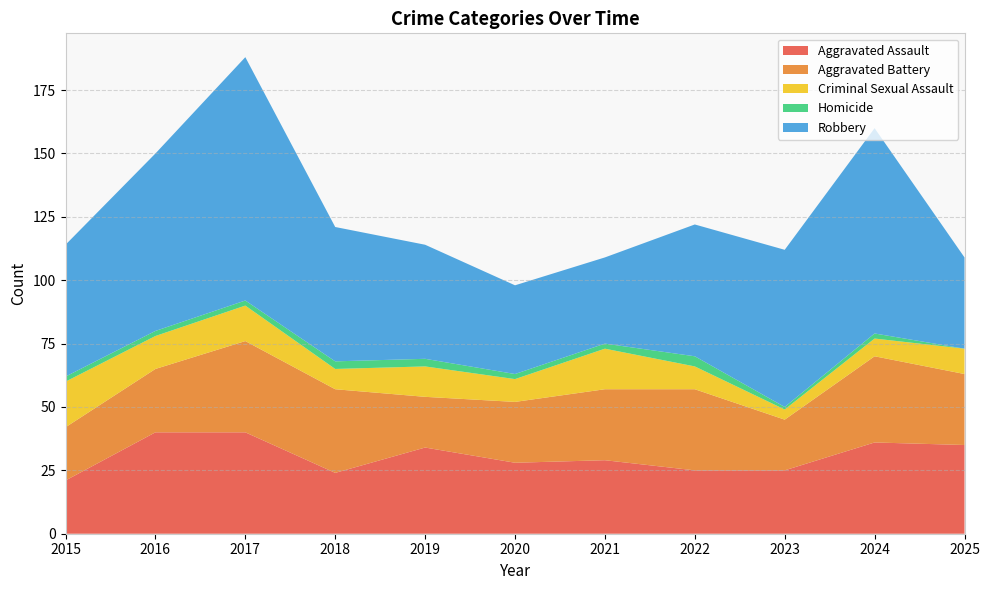

Reading right to left, transcribe all the data shown in this chart.

Aggravated Assault: 2025=35	2024=36	2023=25	2022=25	2021=29	2020=28	2019=34	2018=24	2017=40	2016=40	2015=21
Aggravated Battery: 2025=28	2024=34	2023=20	2022=32	2021=28	2020=24	2019=20	2018=33	2017=36	2016=25	2015=21
Criminal Sexual Assault: 2025=10	2024=7	2023=4	2022=9	2021=16	2020=9	2019=12	2018=8	2017=14	2016=13	2015=18
Homicide: 2025=0	2024=2	2023=1	2022=4	2021=2	2020=2	2019=3	2018=3	2017=2	2016=2	2015=2
Robbery: 2025=36	2024=81	2023=62	2022=52	2021=34	2020=35	2019=45	2018=53	2017=96	2016=70	2015=52